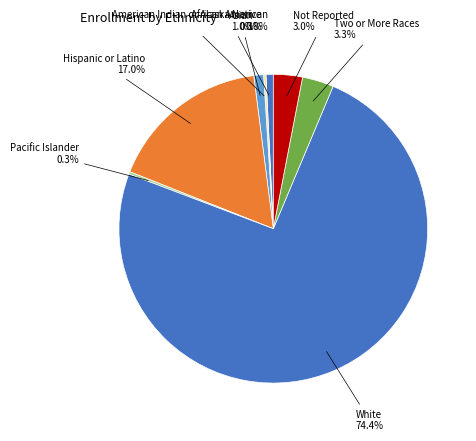

What portion of the pie excludes Not Reported?

97.0%